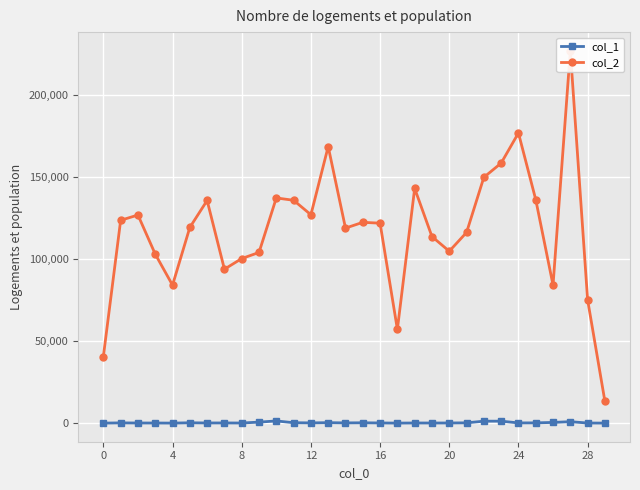

At 19, list the series in order from largest to smallest.

col_2, col_1